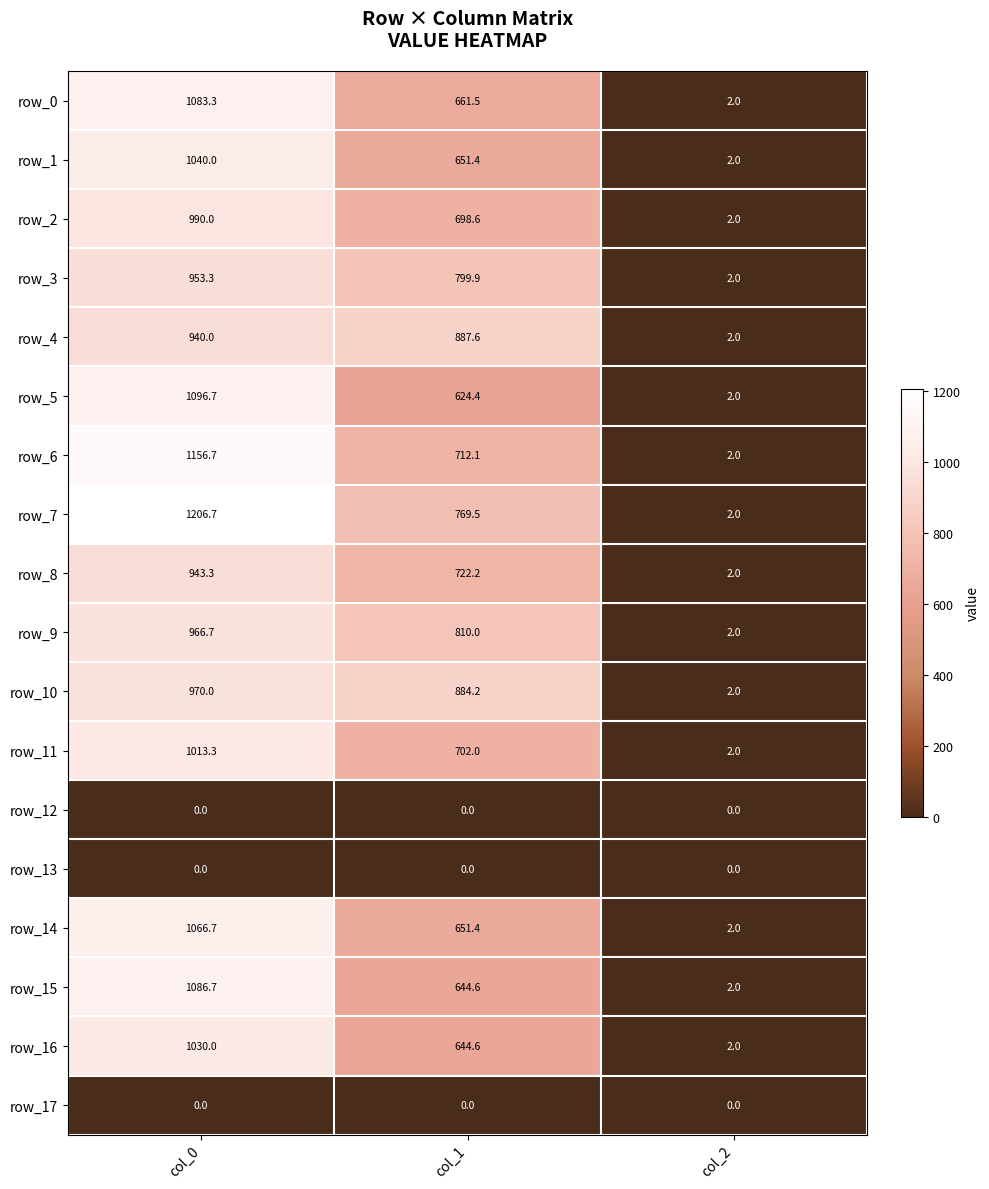

Is the value of row_0 at col_2 greater than the value of row_7 at col_1?

No